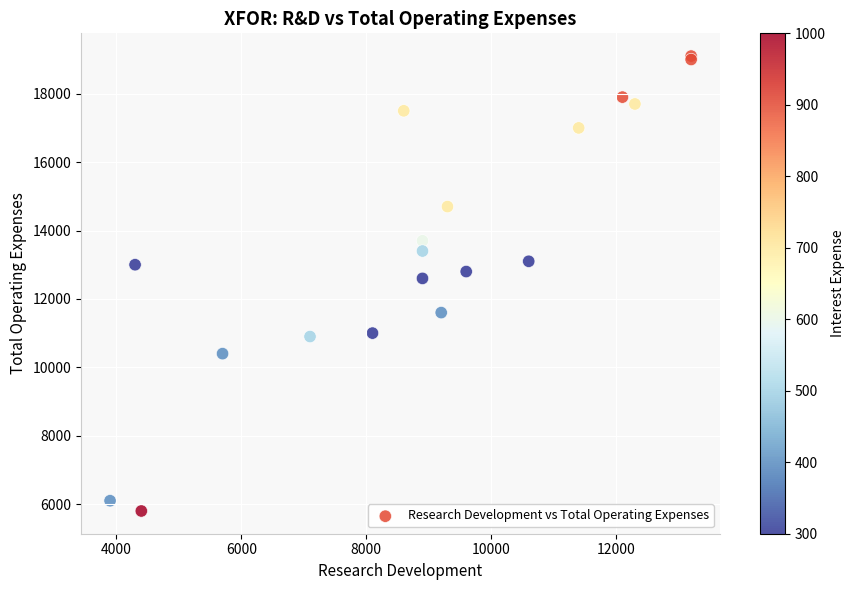

What Y value in the scatter plot is closest to 12450?

12600